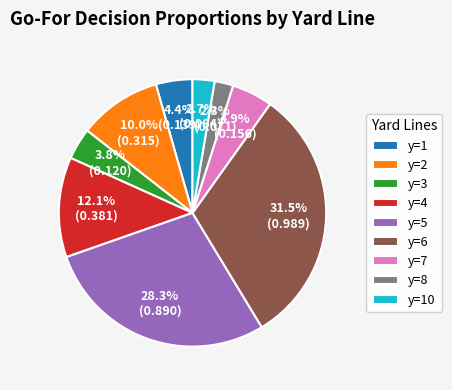

True or false: y=2 accounts for 10% of the total.

True